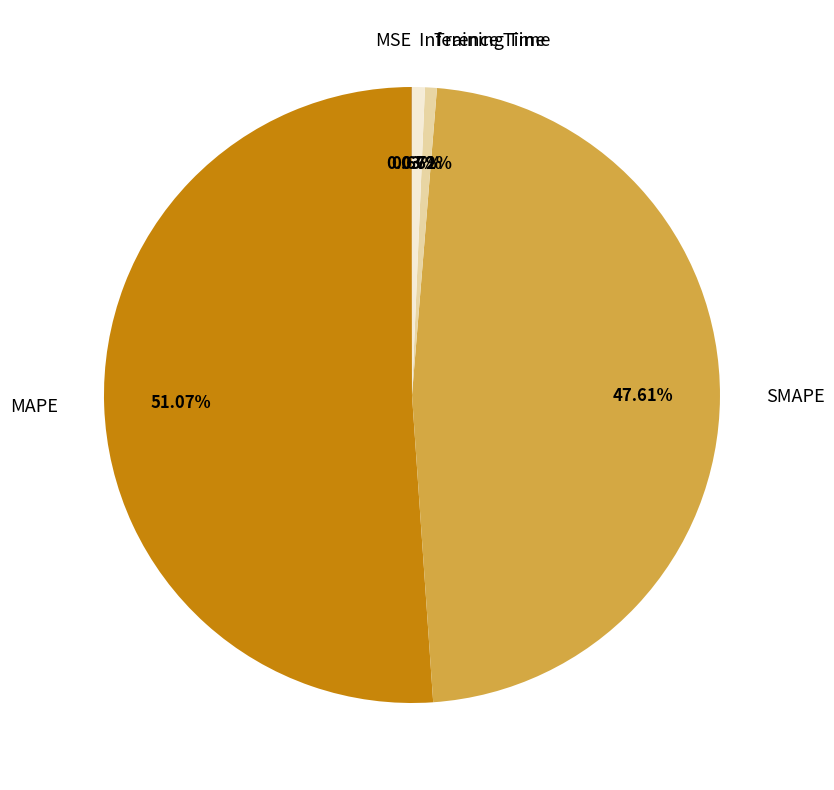

Is it true that SMAPE is 48% of the pie?

True